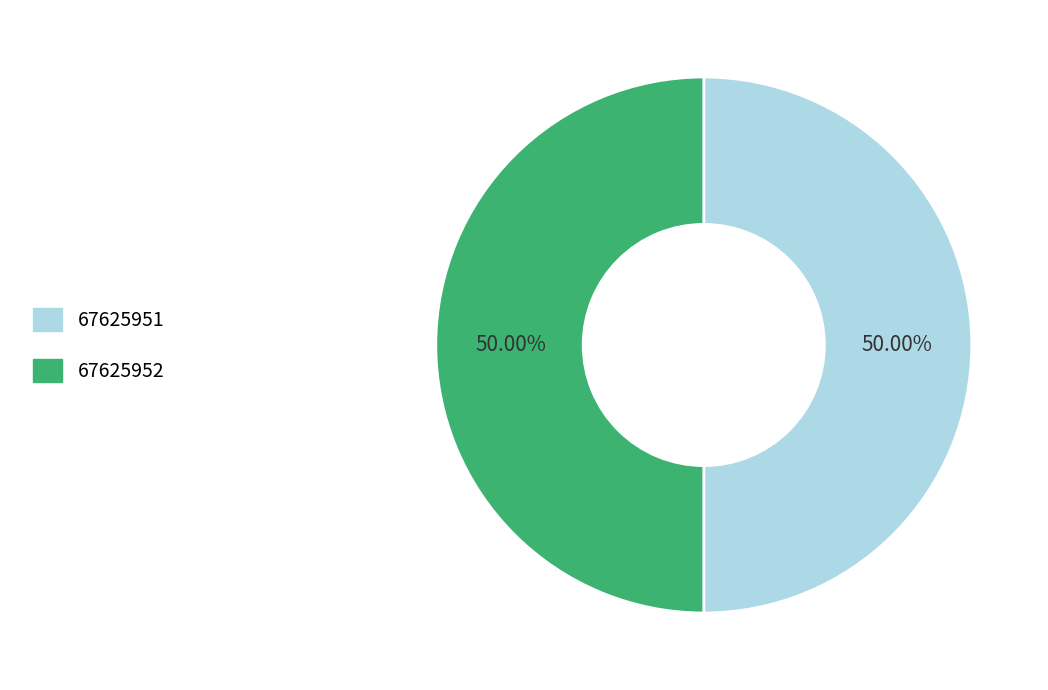

To the nearest percent, what is the average slice percentage?

50%